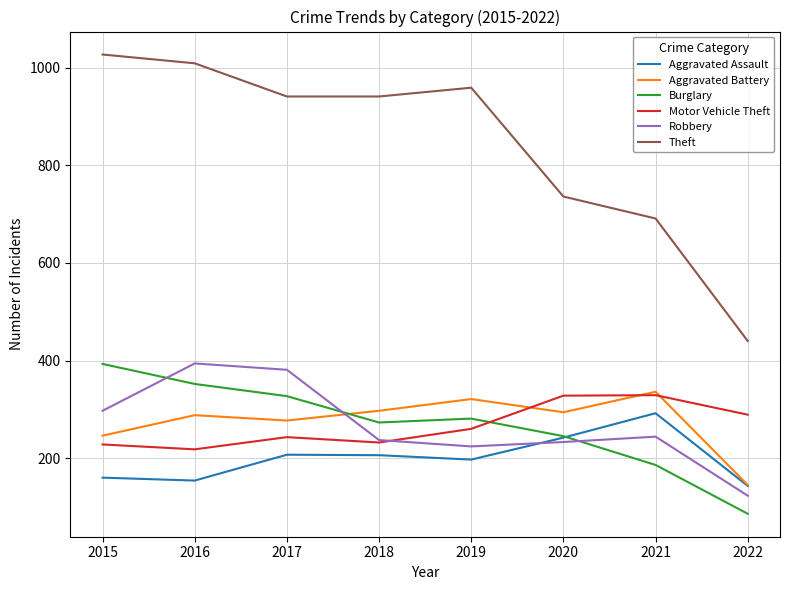

How many lines are shown in the chart?

6